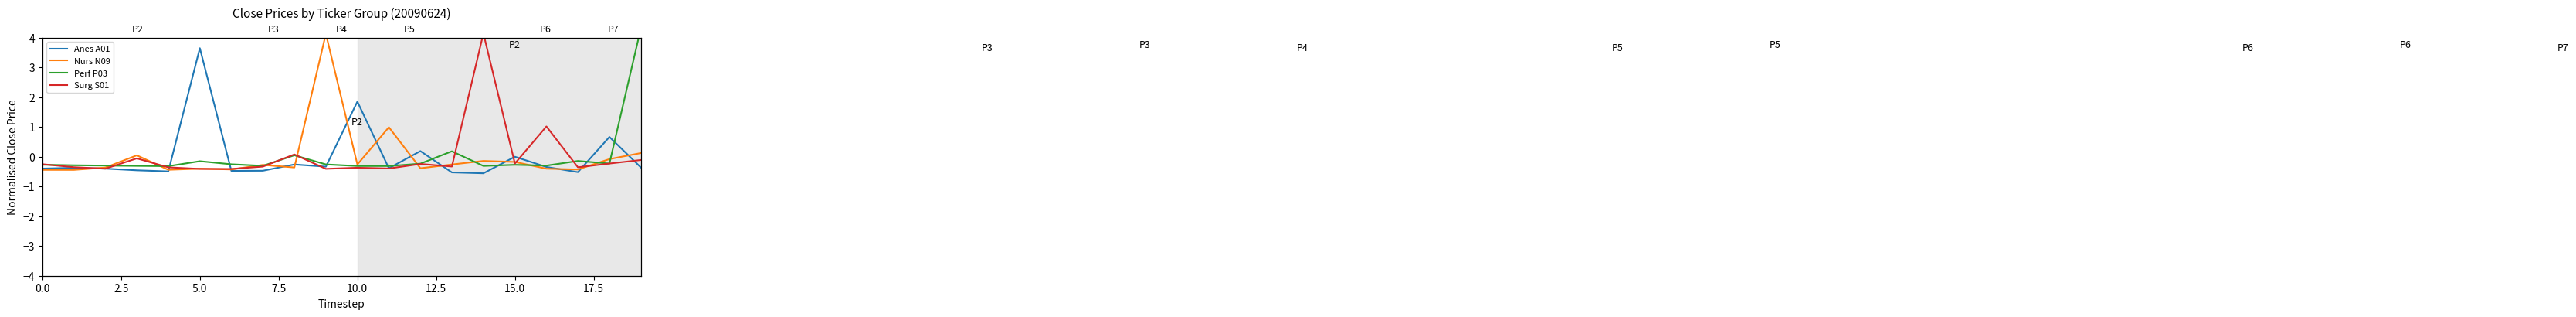

What are all the series names shown in the legend?

Anes A01, Nurs N09, Perf P03, Surg S01